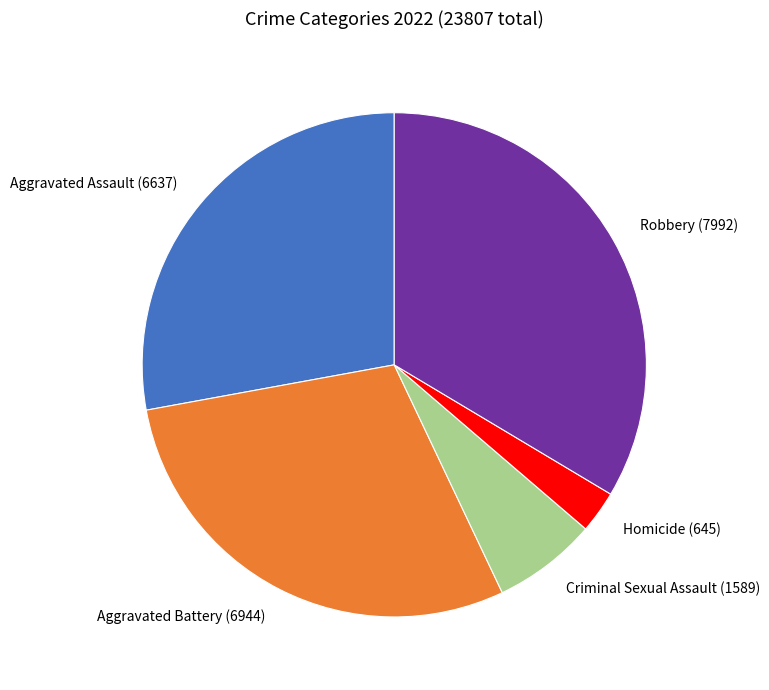

True or false: Robbery accounts for 42% of the total.

False